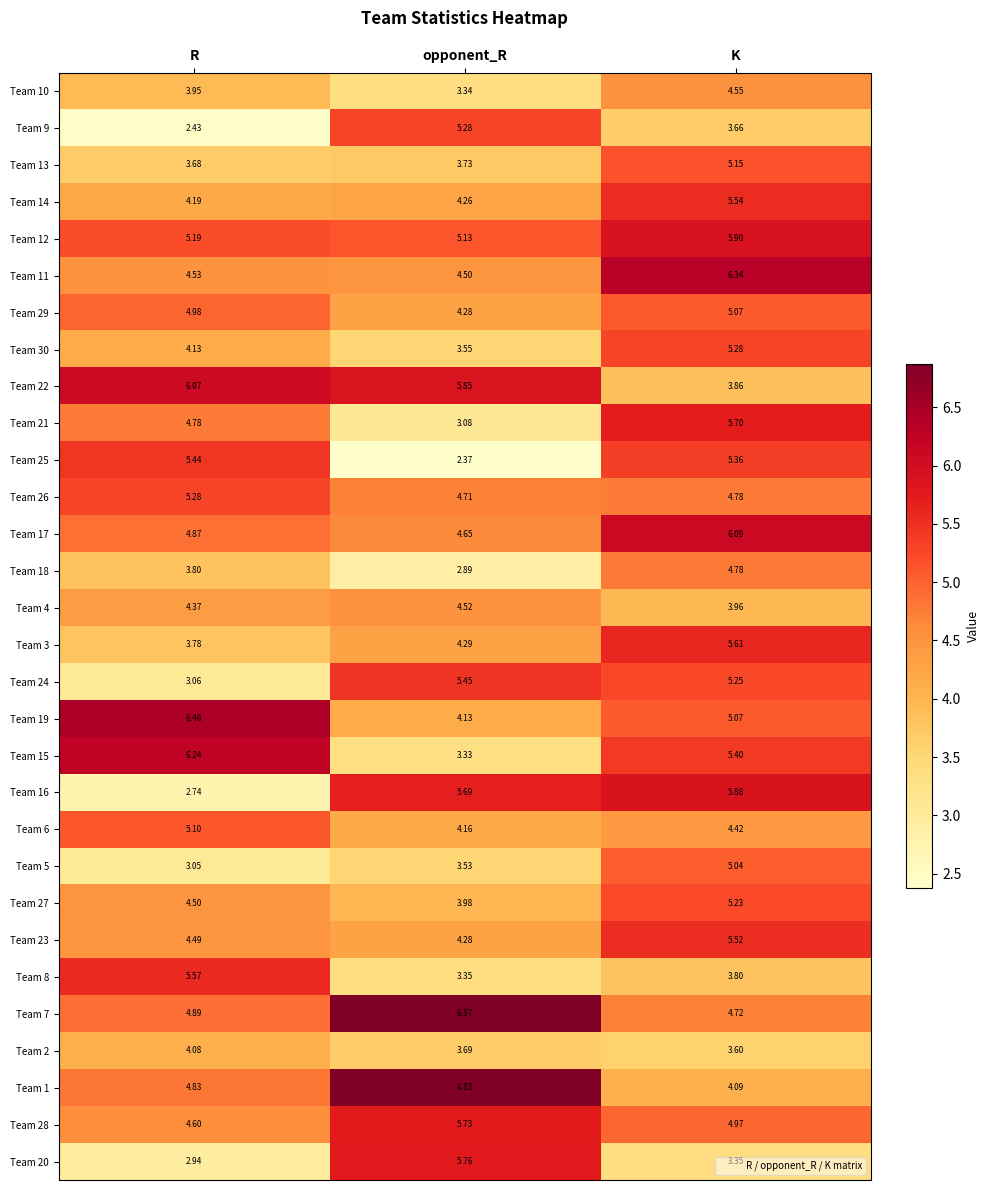

Which series has the largest range (max minus min)?

Team 16